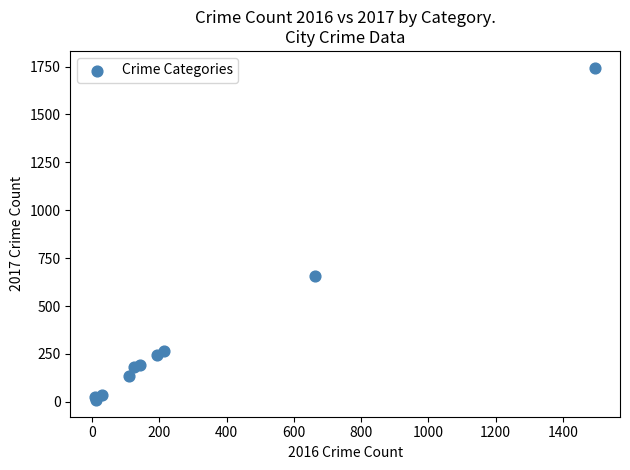

What Y value in the scatter plot is closest to 877?

658